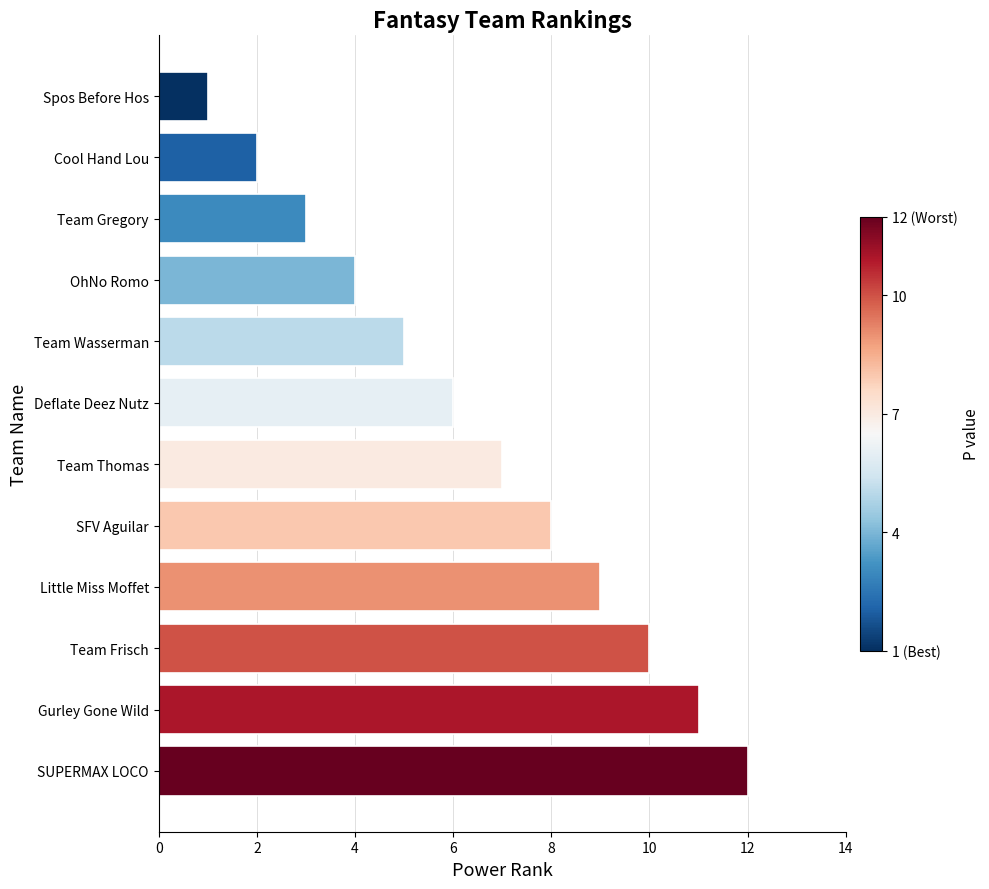

What is the sum of all values?

78